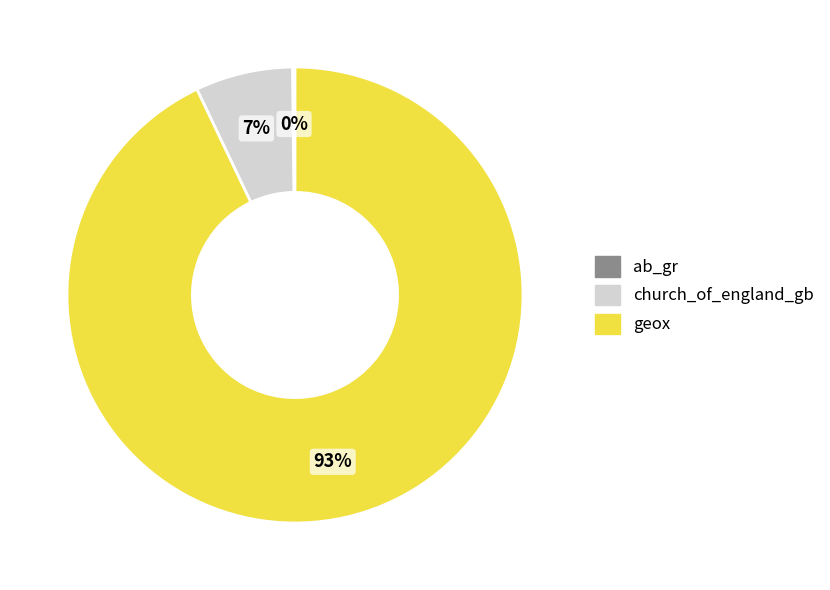

Is it true that church_of_england_gb is 21% of the pie?

False